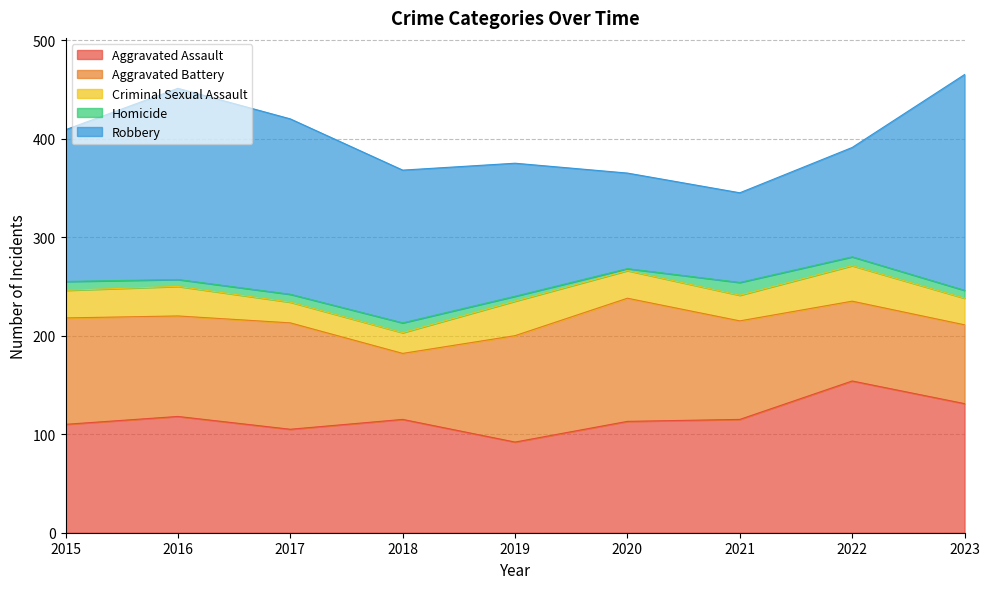

Reading left to right, what are all the values shown in this chart?

Aggravated Assault: 2015=110	2016=118	2017=105	2018=115	2019=92	2020=113	2021=115	2022=154	2023=131
Aggravated Battery: 2015=108	2016=102	2017=108	2018=67	2019=108	2020=125	2021=100	2022=81	2023=80
Criminal Sexual Assault: 2015=28	2016=30	2017=21	2018=21	2019=35	2020=28	2021=26	2022=36	2023=27
Homicide: 2015=9	2016=7	2017=8	2018=10	2019=5	2020=2	2021=13	2022=9	2023=8
Robbery: 2015=154	2016=194	2017=178	2018=155	2019=135	2020=97	2021=91	2022=111	2023=219